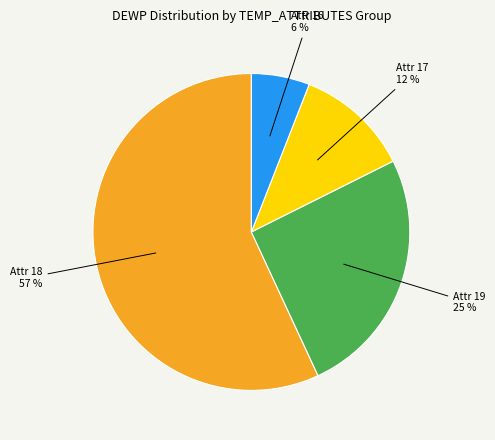

Does Attr 18 represent more than half of the total?

Yes